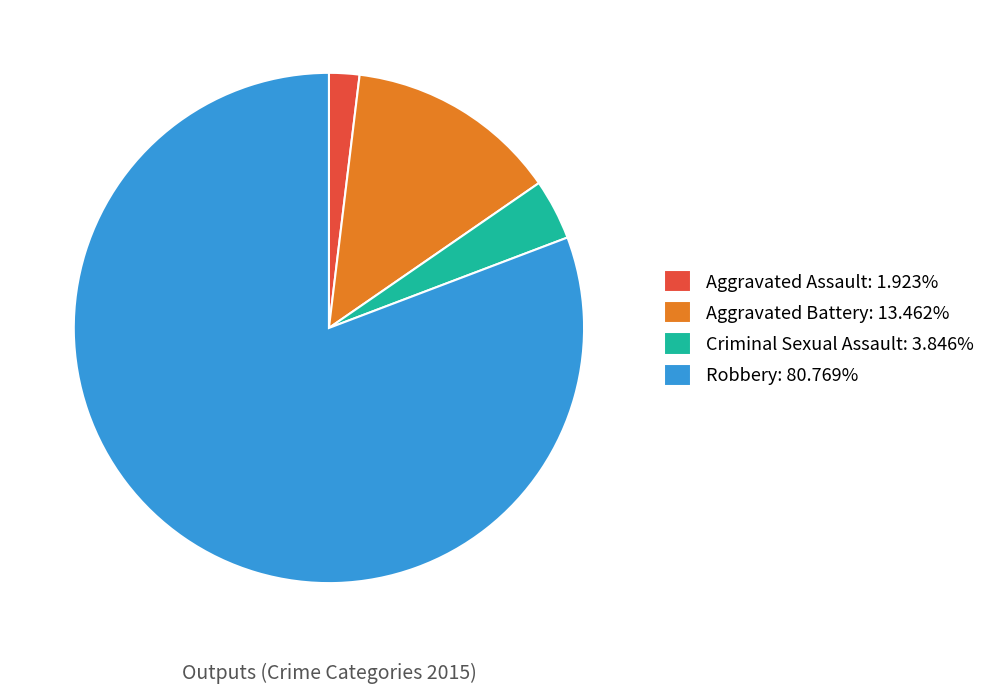

Is Aggravated Assault the majority of the pie?

No